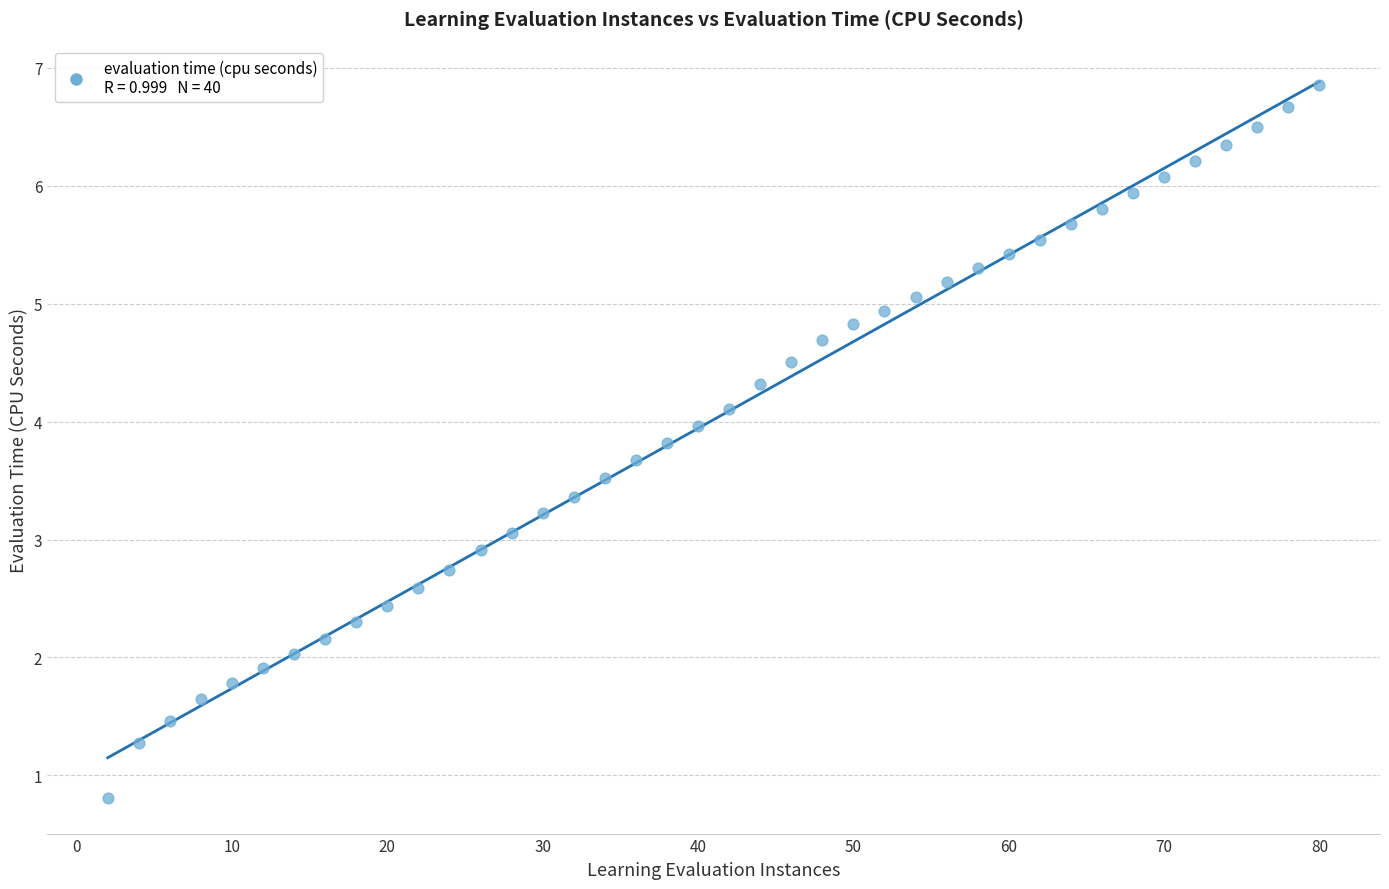

What is the range of Y values (max minus min)?

6.0